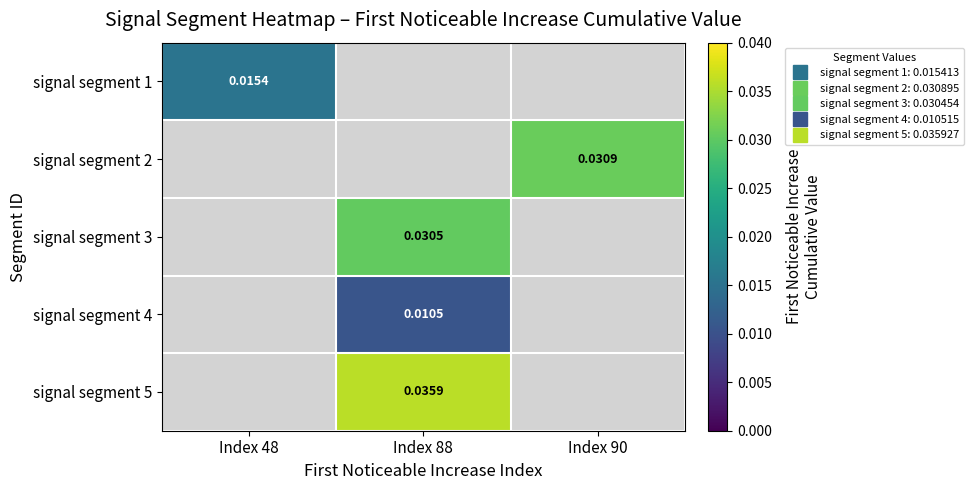

Is the value of signal segment 1 at Index 90 greater than the value of signal segment 3 at Index 48?

No